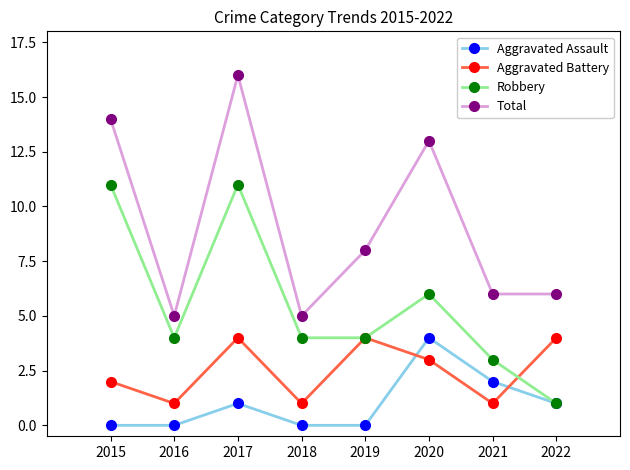

Count the Robbery values in the range 4 to 11.

6